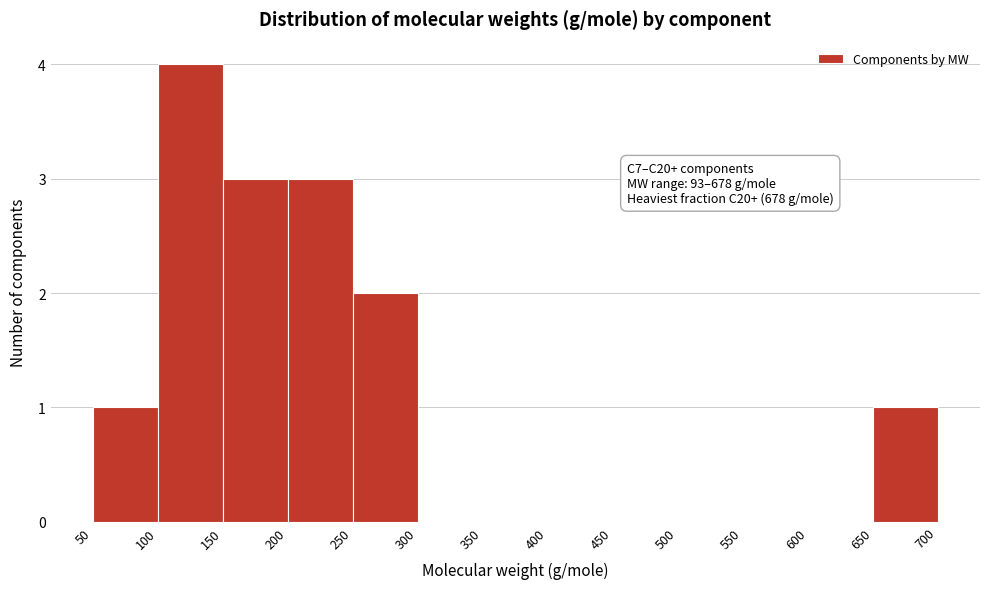

Which range on the x-axis has the tallest bar?

100 to 150